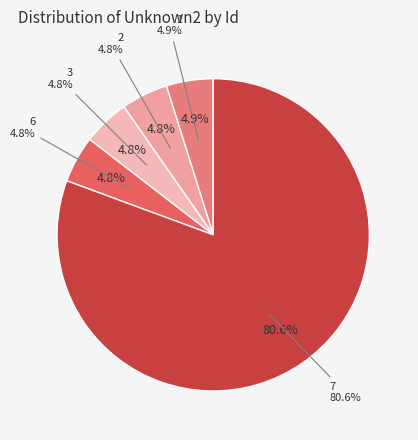

To the nearest percent, what percentage of the pie is 7?

81%